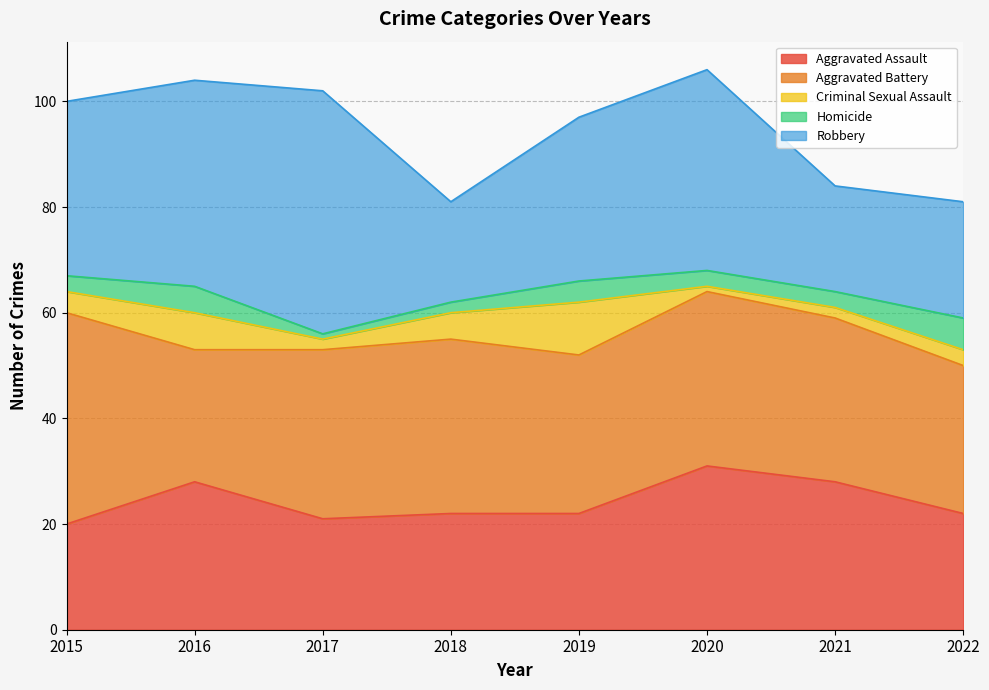

True or false: Criminal Sexual Assault and Aggravated Battery cross at least once.

False